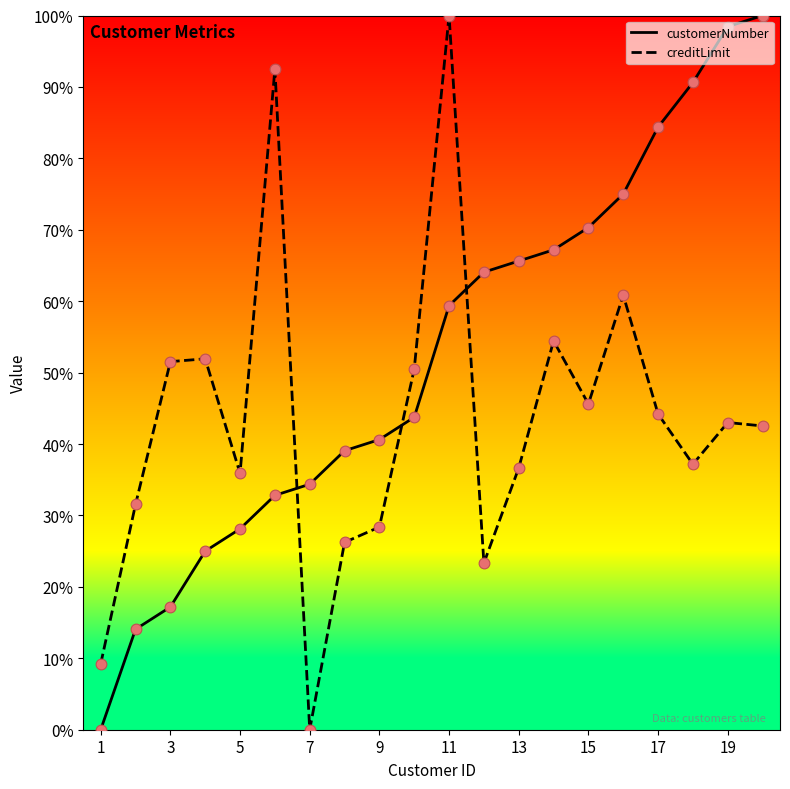

At how many categories does at least one series exceed 26?

19